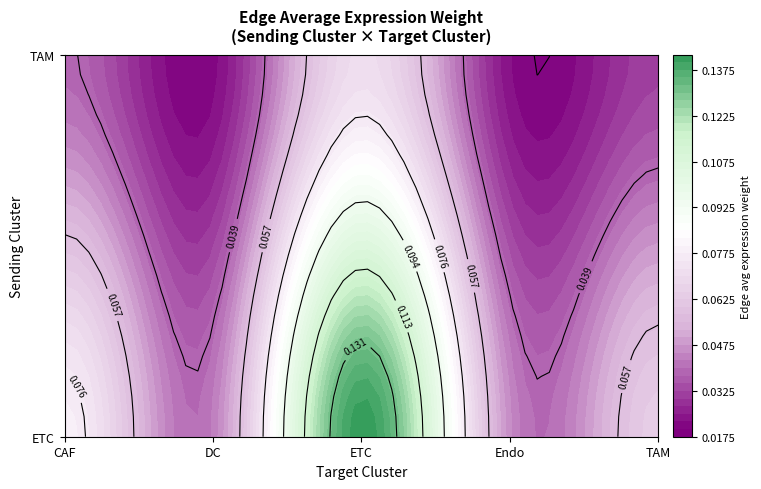

Reading left to right, what are all the values shown in this chart?

ETC: 0.1	0.0	0.1	0.0	0.1
TAM: 0.0	0.0	0.1	0.0	0.0